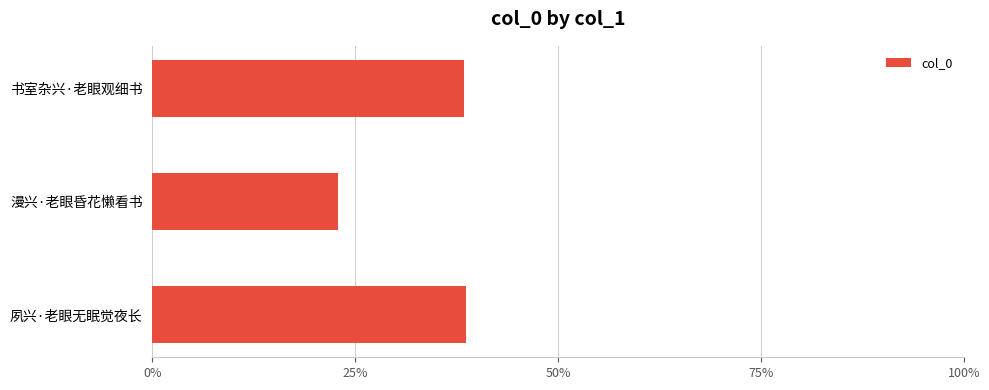

What is the minimum value shown in the chart?

22.9